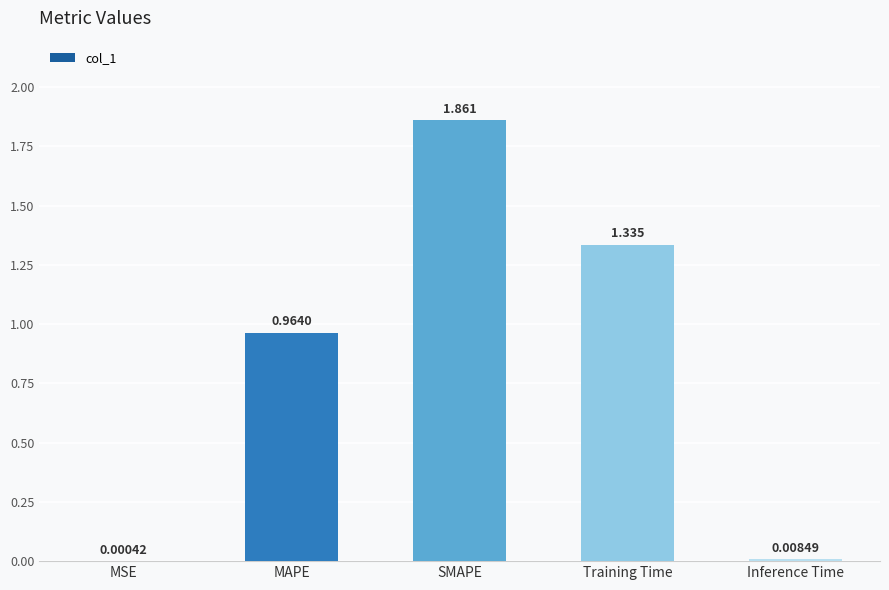

Which has a higher value, MAPE or Training Time?

Training Time